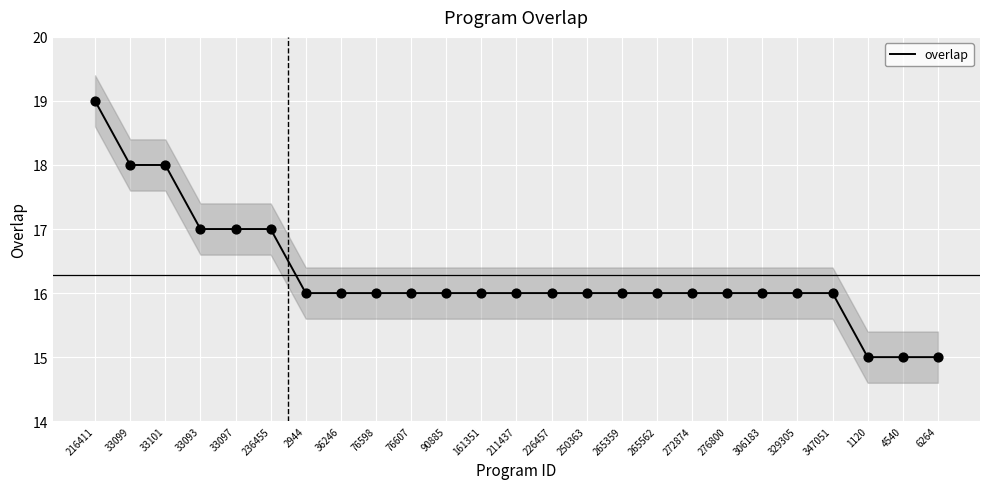

Between 329305 and 90885, which is larger?

329305